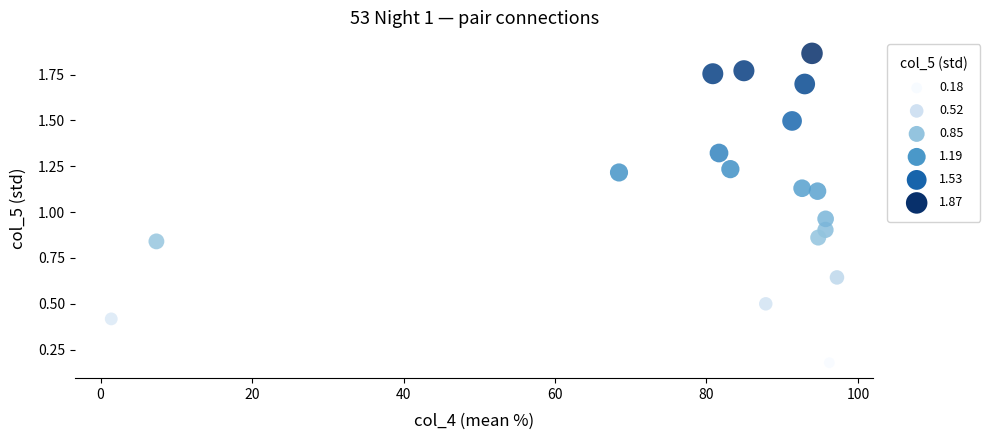

What is the range of X values (max minus min)?

95.8